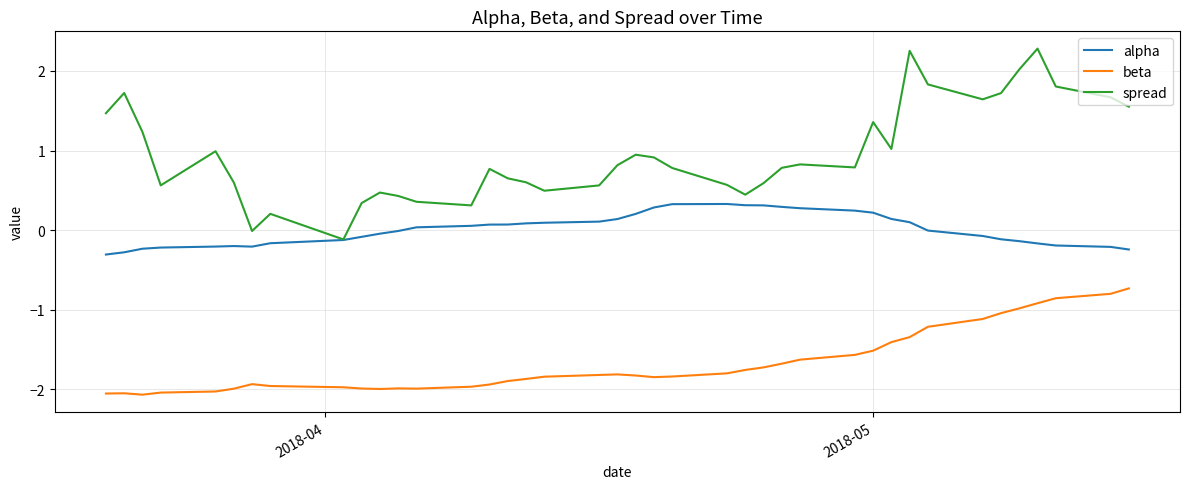

Which series has the largest range (max minus min)?

spread